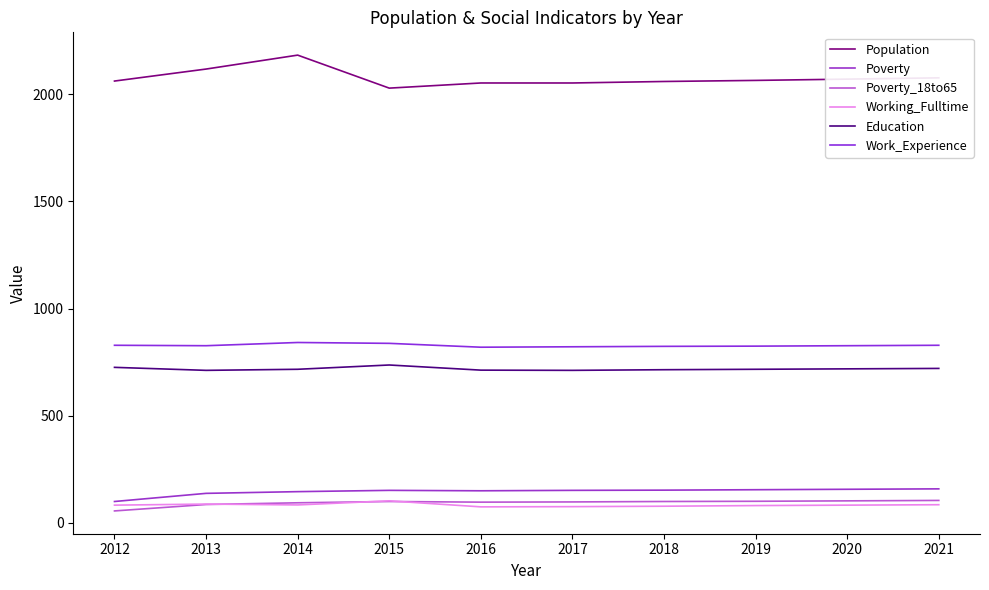

Is this an area chart (filled region under the line)?

No